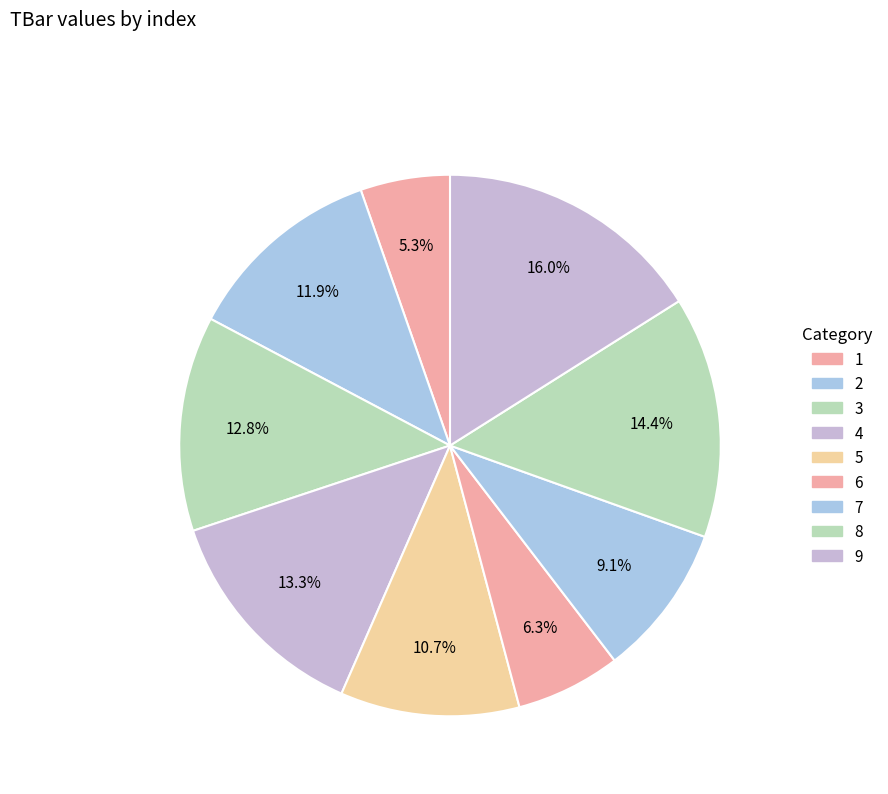

What is the smallest slice in the pie chart?

1